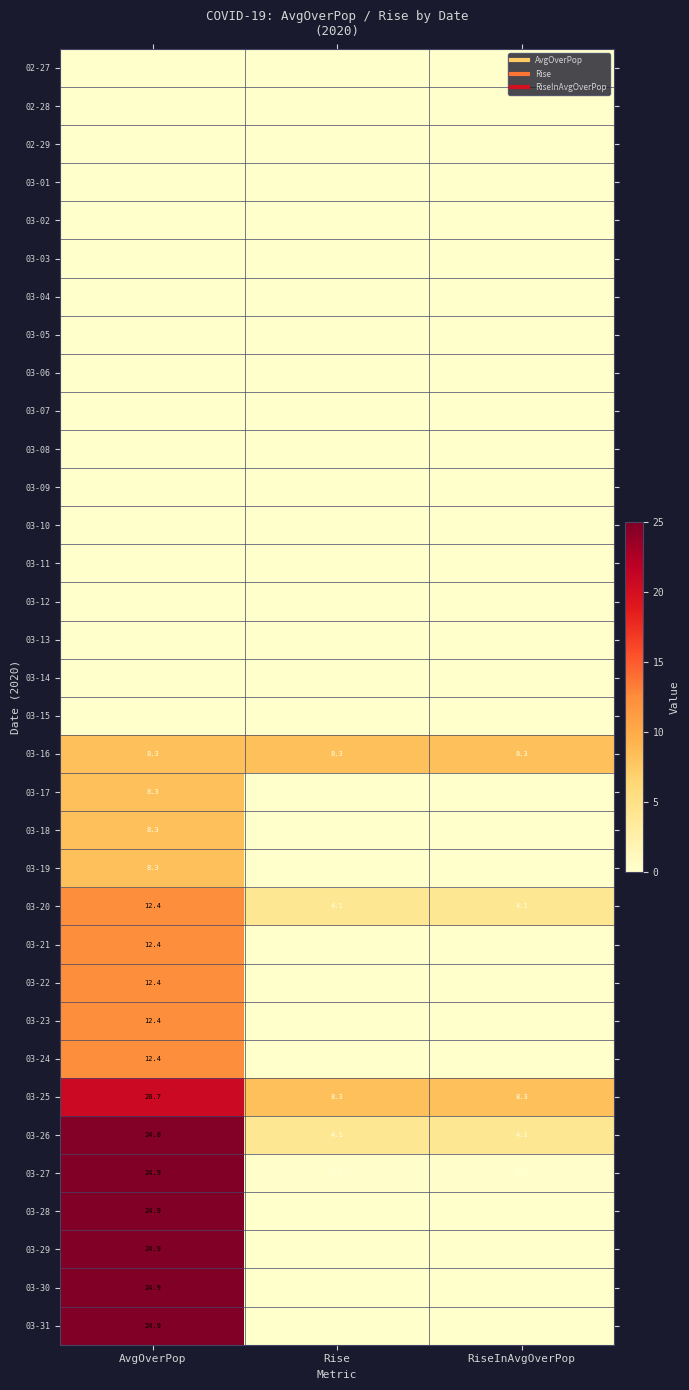

At which category does the chart reach its minimum across all series?

AvgOverPop